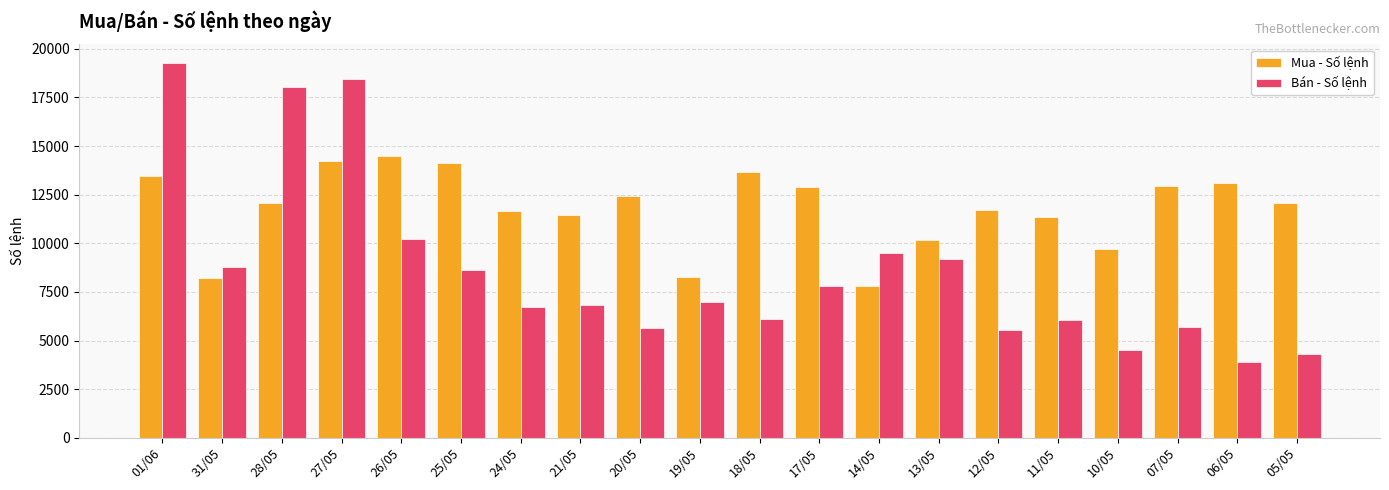

What is the total value across all series at 10/05?

14254